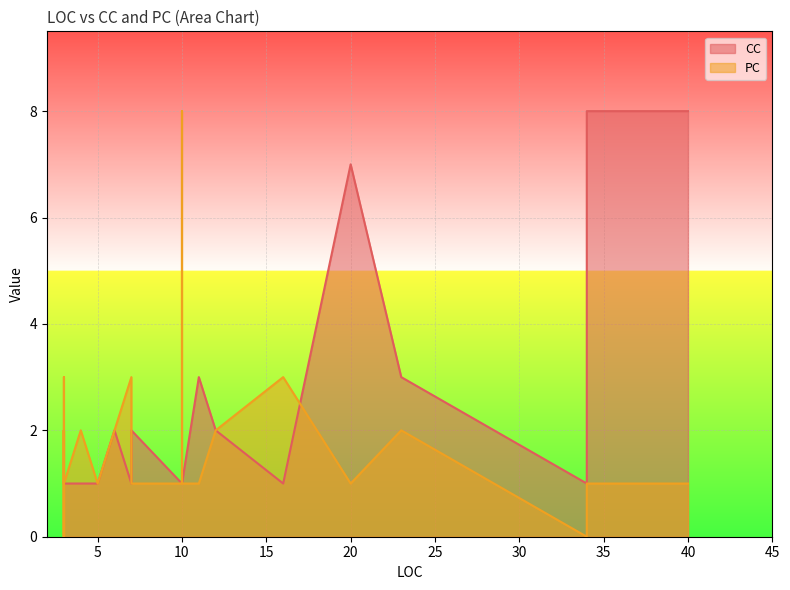

List the series in order of their overall mean, lowest first.

PC, CC